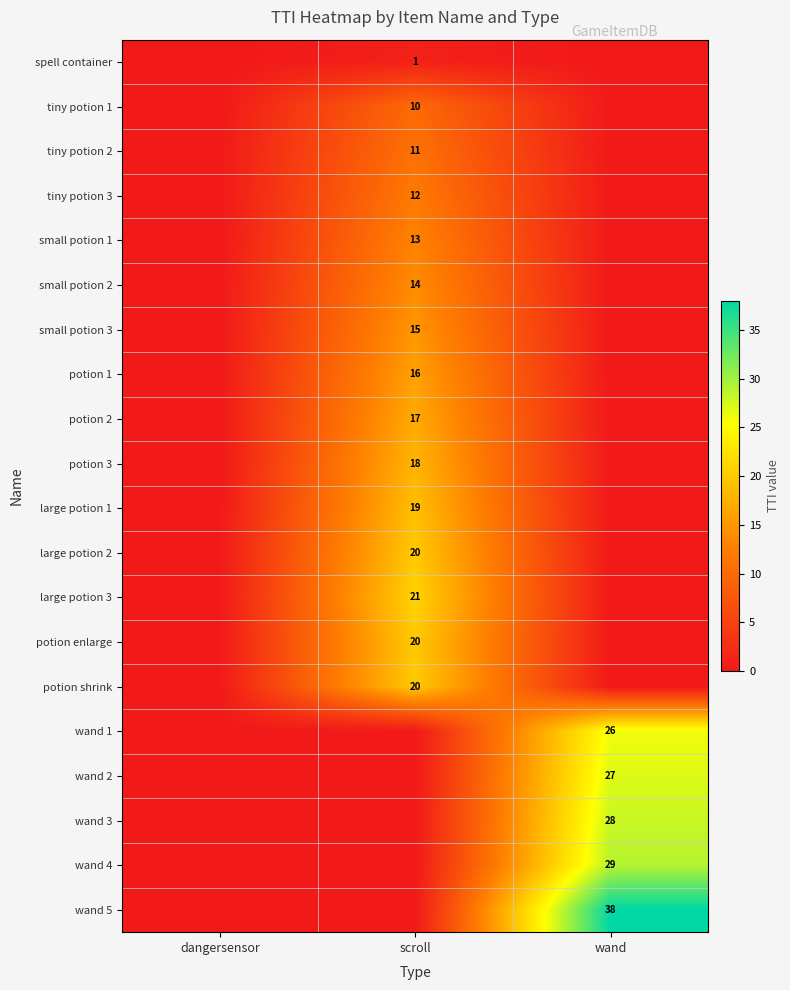

Which has a higher value, scroll or wand?

scroll